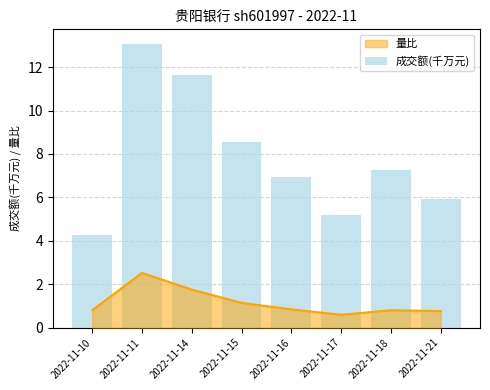

Which category has the highest value across all series?

2022-11-11